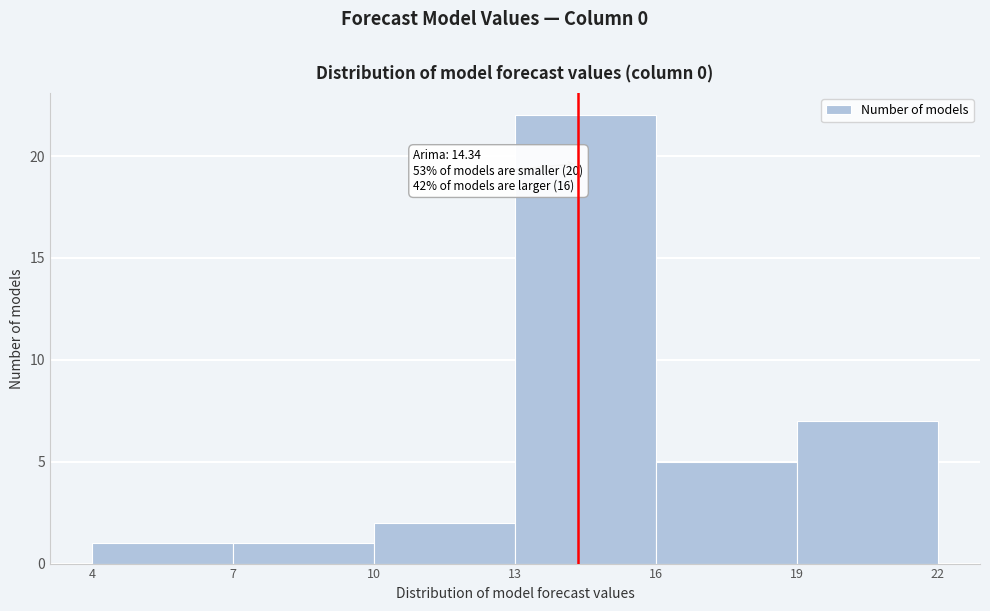

Which range on the x-axis has the tallest bar?

13 to 16